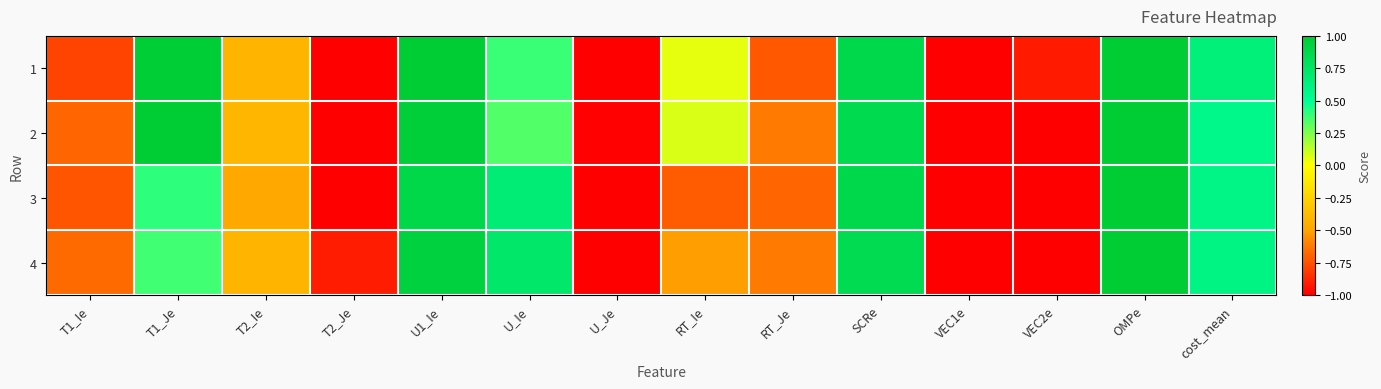

At which category is the sum across all series the highest?

OMPe